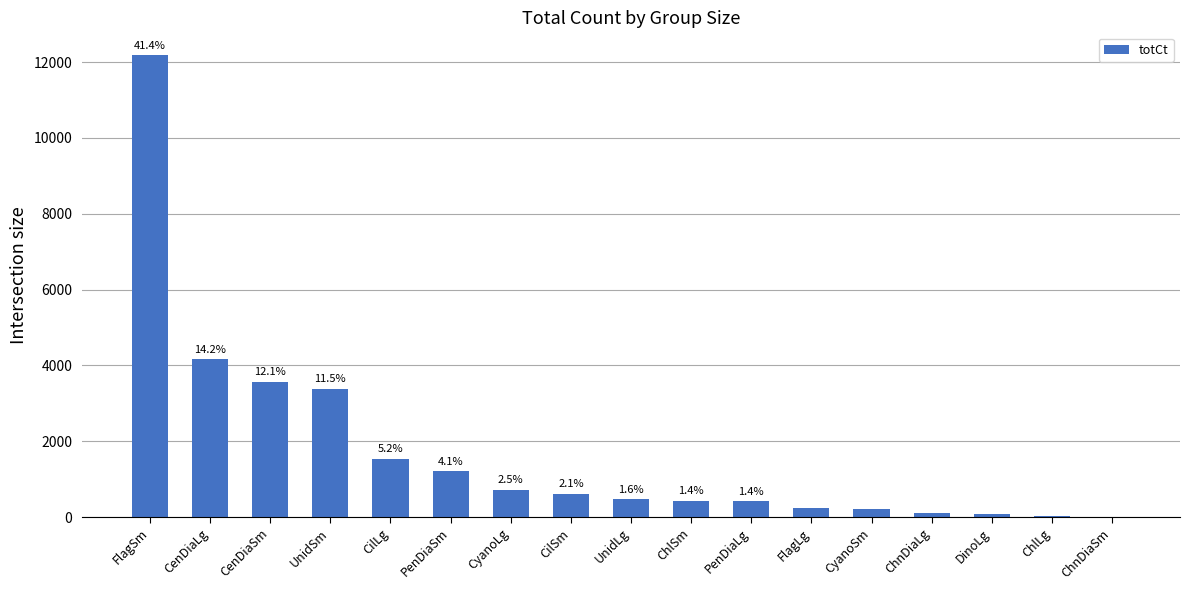

At which label does the data first exceed 466?

FlagSm